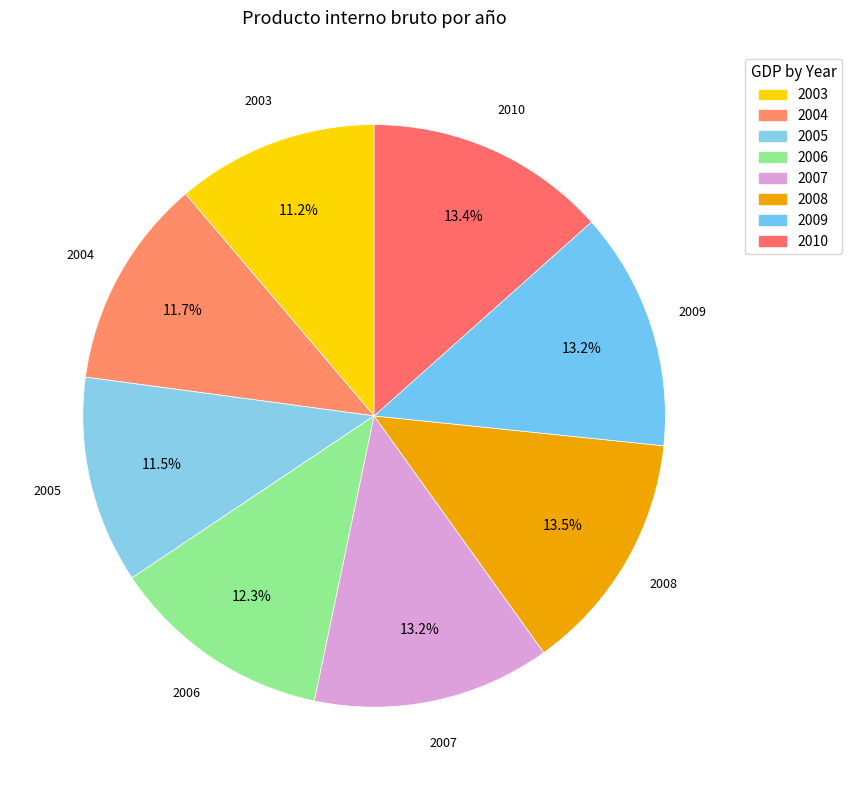

The 2010 slice represents 13% of the pie. True or false?

True